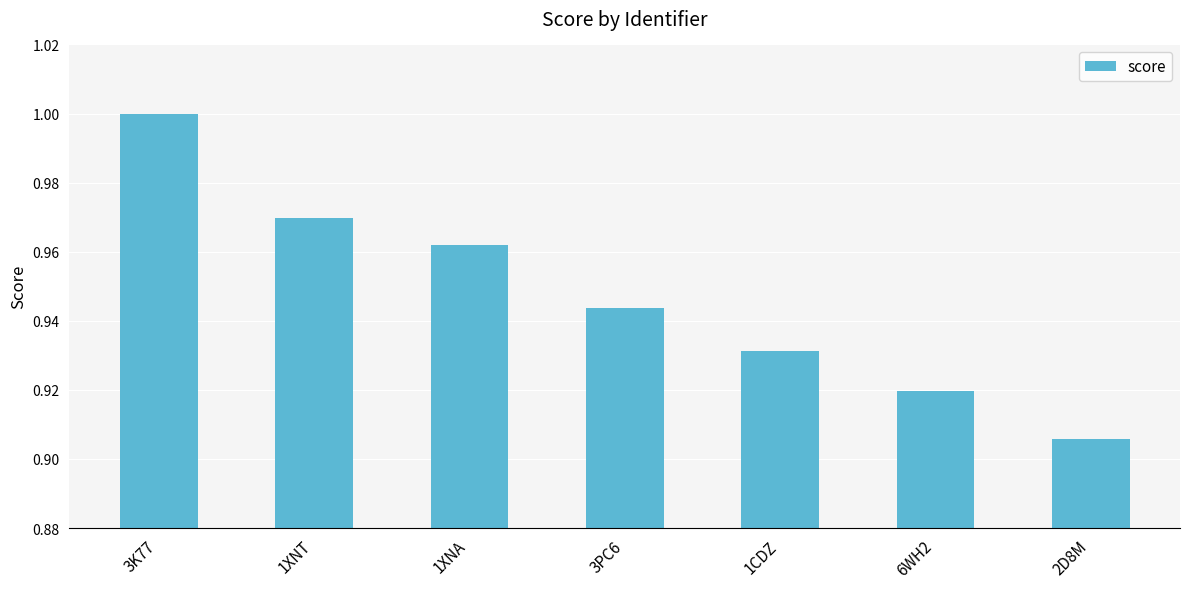

Which has a higher value, 3PC6 or 1XNT?

1XNT